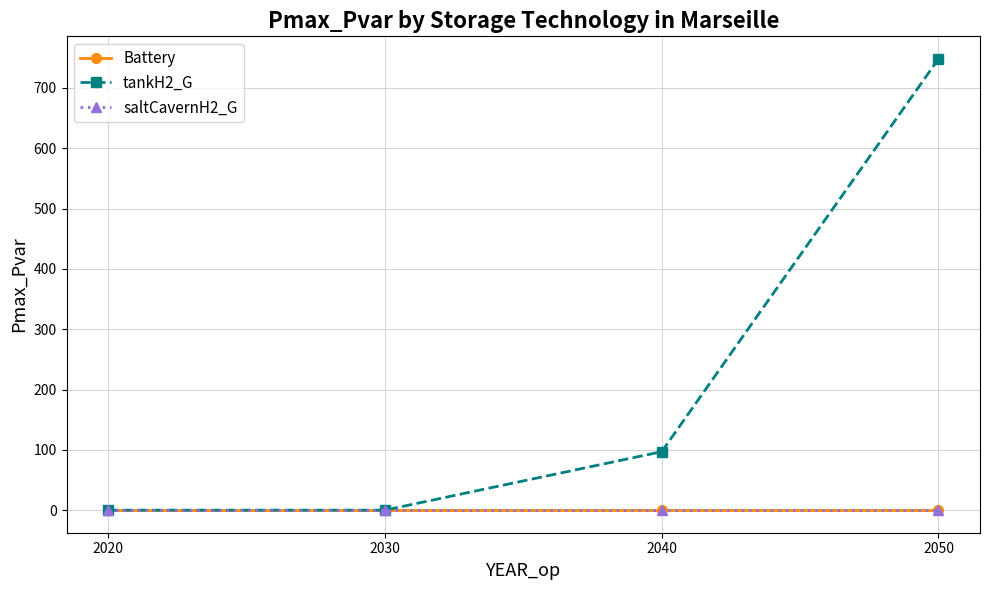

The Battery series shows 0.0 at 2040. True or false?

True